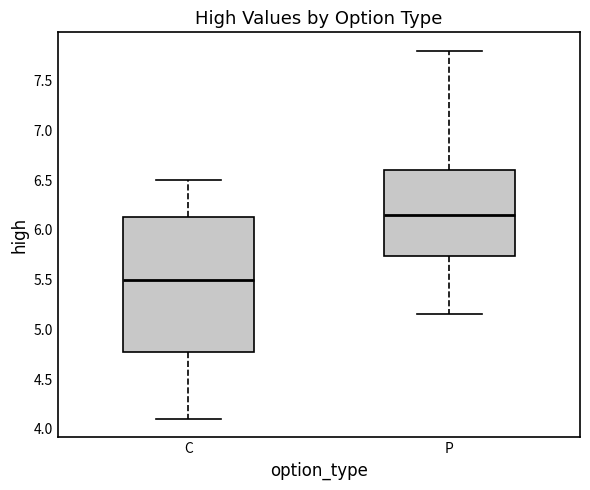

Reading left to right, transcribe this box plot: for each box, give where its median line is, the range the box spans, and where its two whiskers end, as read against the y-axis. The values are not printed on the chart, so give them approximately, as read against the axis.

C: median 5.50, box 4.80 to 6.15, whiskers 4.10 to 6.50
P: median 6.15, box 5.75 to 6.60, whiskers 5.15 to 7.80